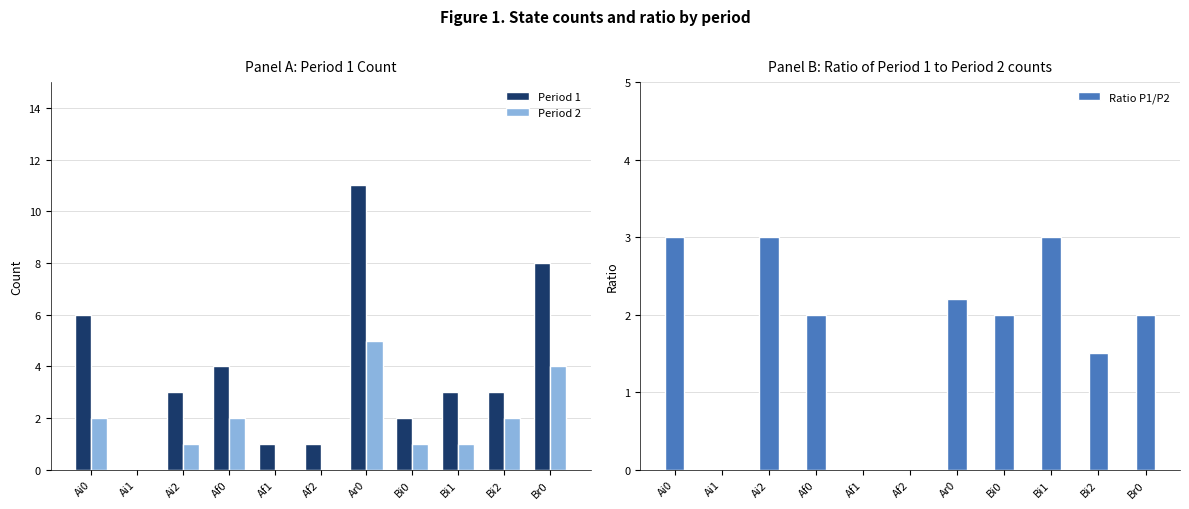

How many groups of bars are there?

11